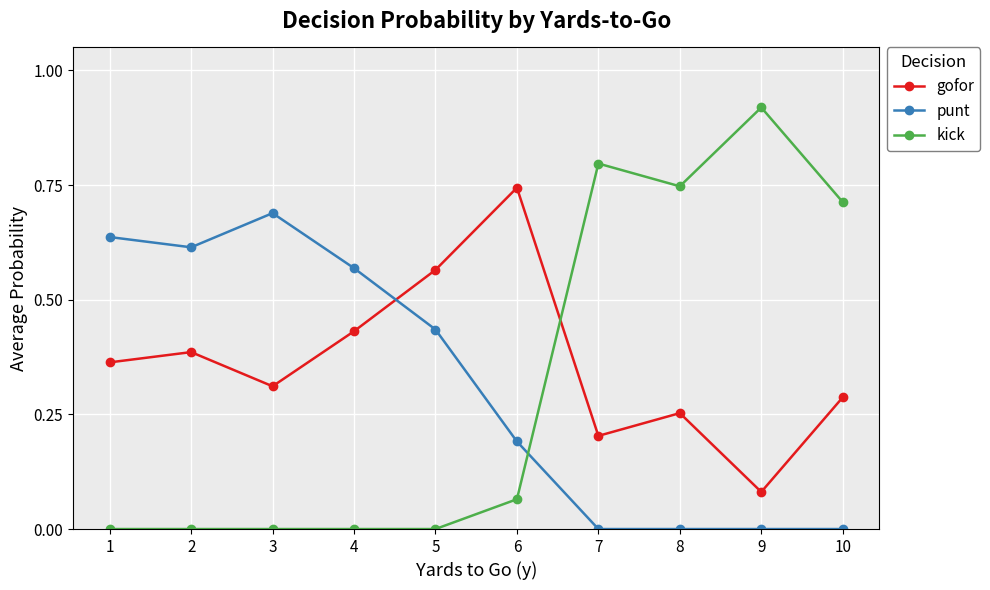

How many punt values are between 0 and 1?

10